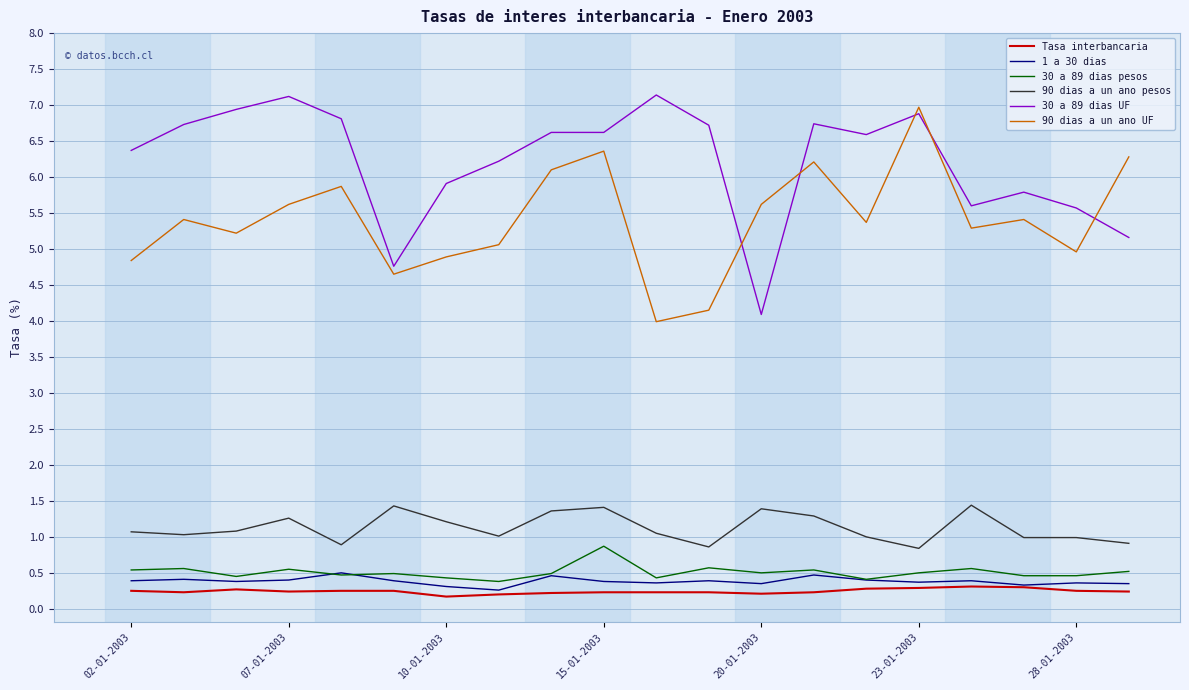

What are all the series names shown in the legend?

Tasa interbancaria, 1 a 30 dias, 30 a 89 dias pesos, 90 dias a un ano pesos, 30 a 89 dias UF, 90 dias a un ano UF